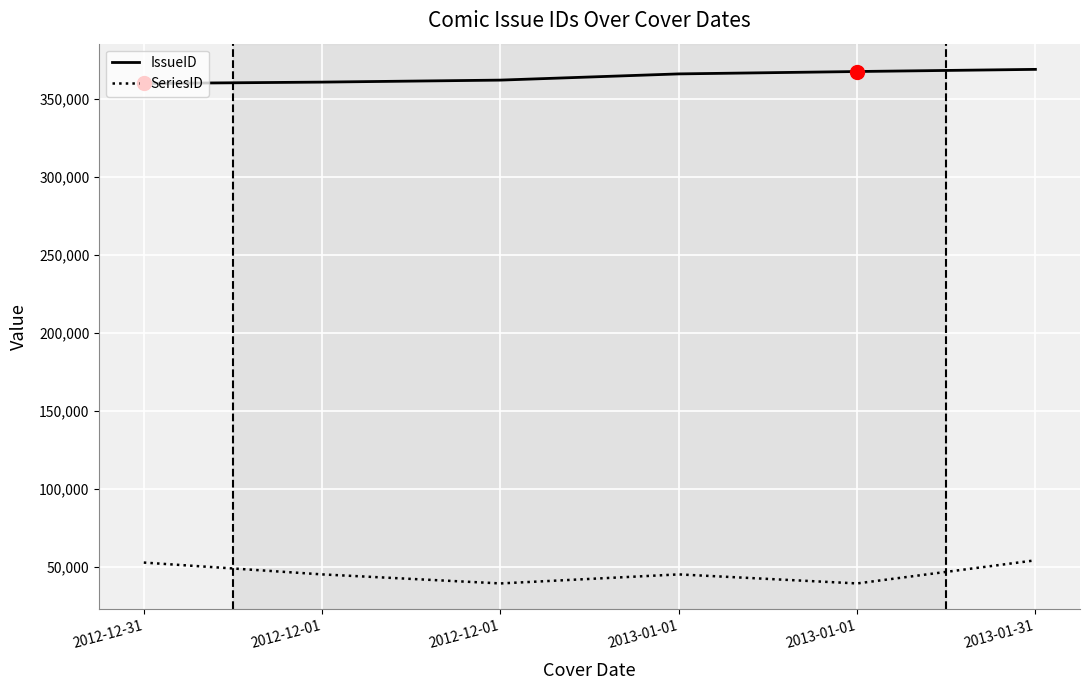

What are all the series names shown in the legend?

IssueID, SeriesID